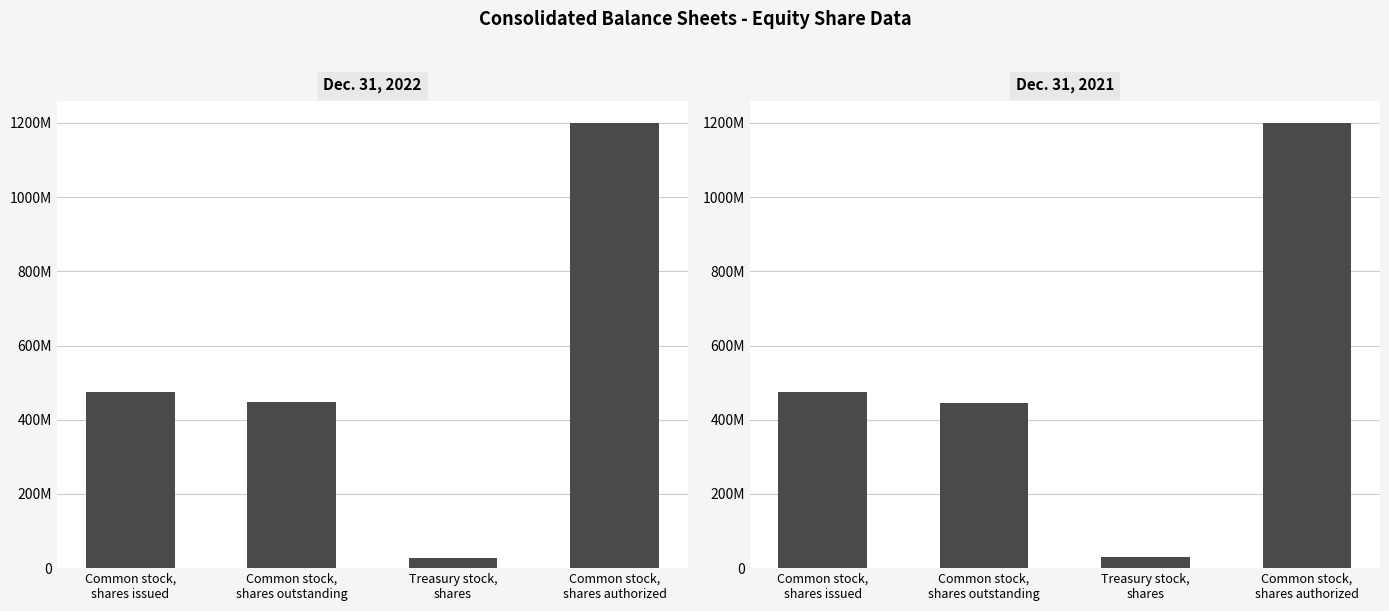

Is the value of Dec. 31, 2022 at Common stock,
shares authorized greater than the value of Dec. 31, 2021 at Treasury stock,
shares?

Yes